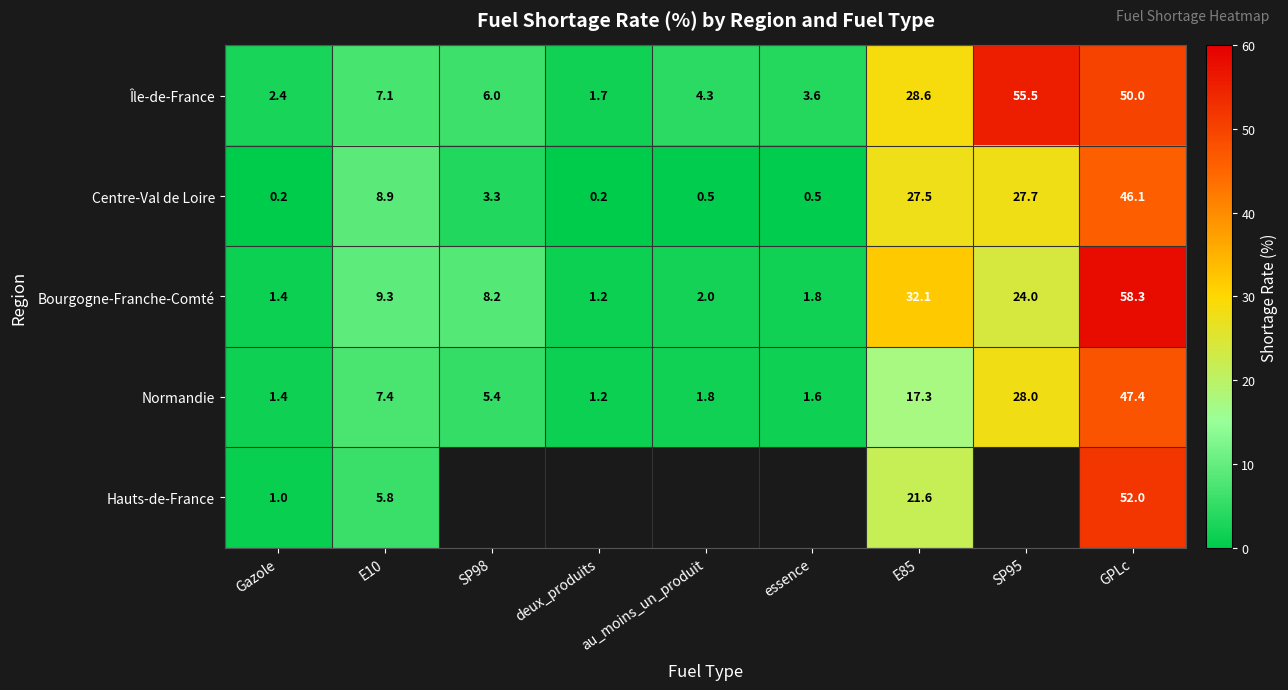

Is the value of Bourgogne-Franche-Comté at SP95 greater than the value of Centre-Val de Loire at Gazole?

Yes